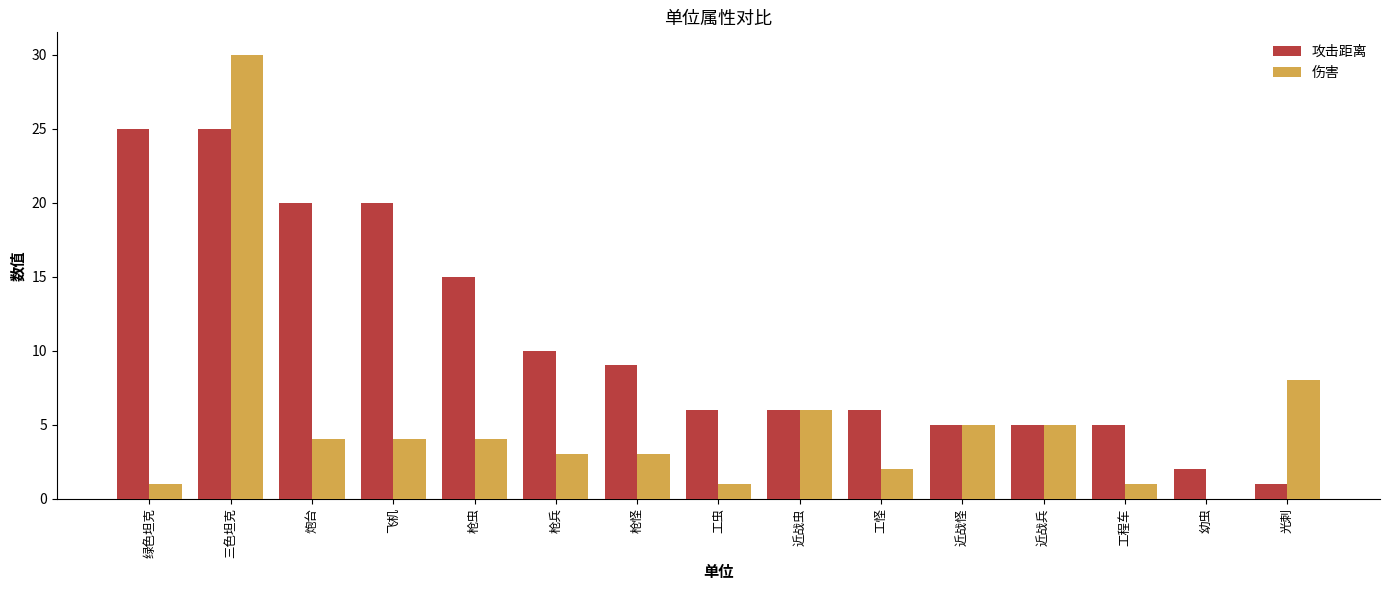

The value of 攻击距离 at 枪兵 is 2. True or false?

False